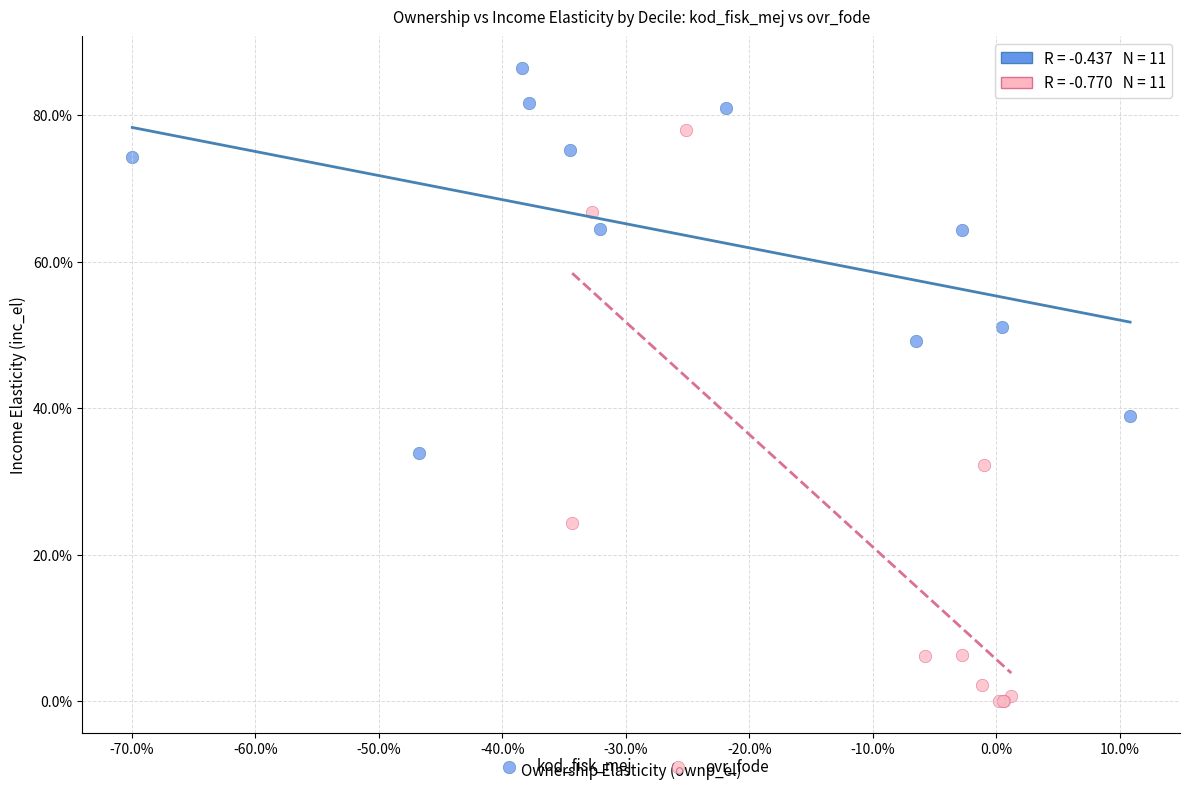

Which series contains the lowest Y value?

ovr_fode